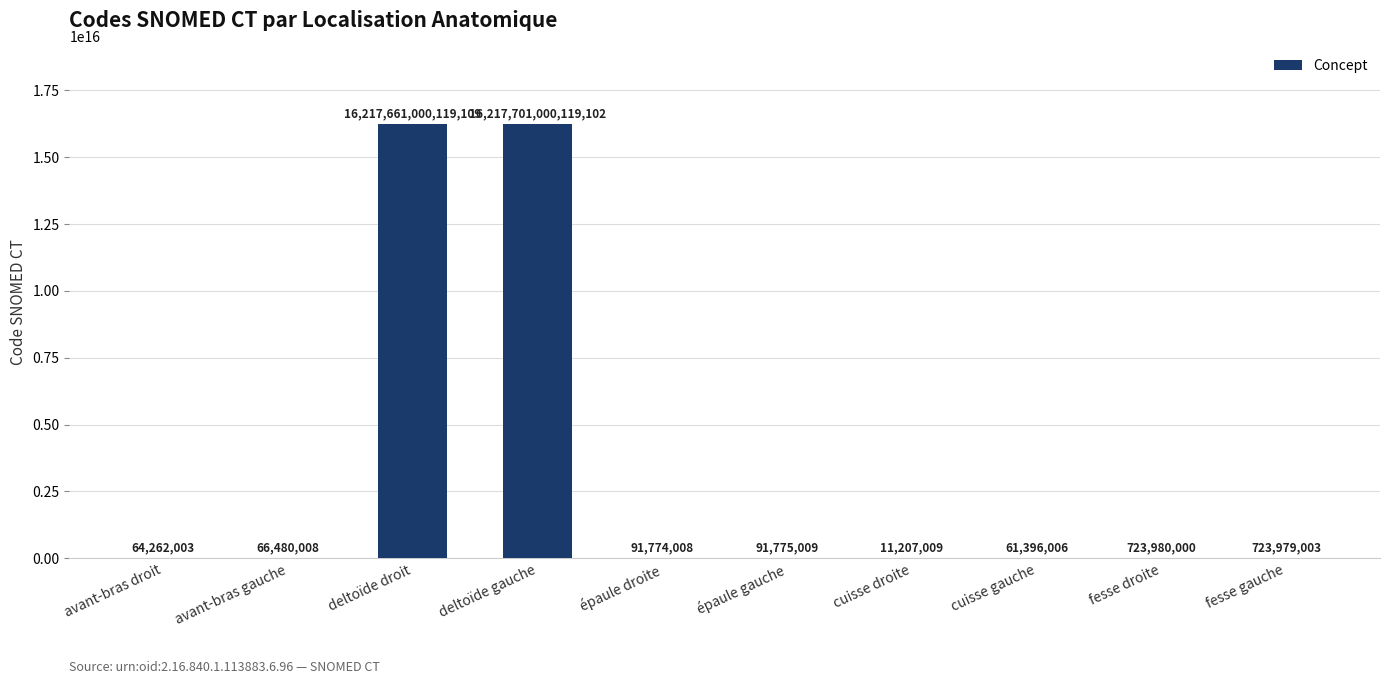

At which label does the data first exceed 91775009?

deltoïde droit